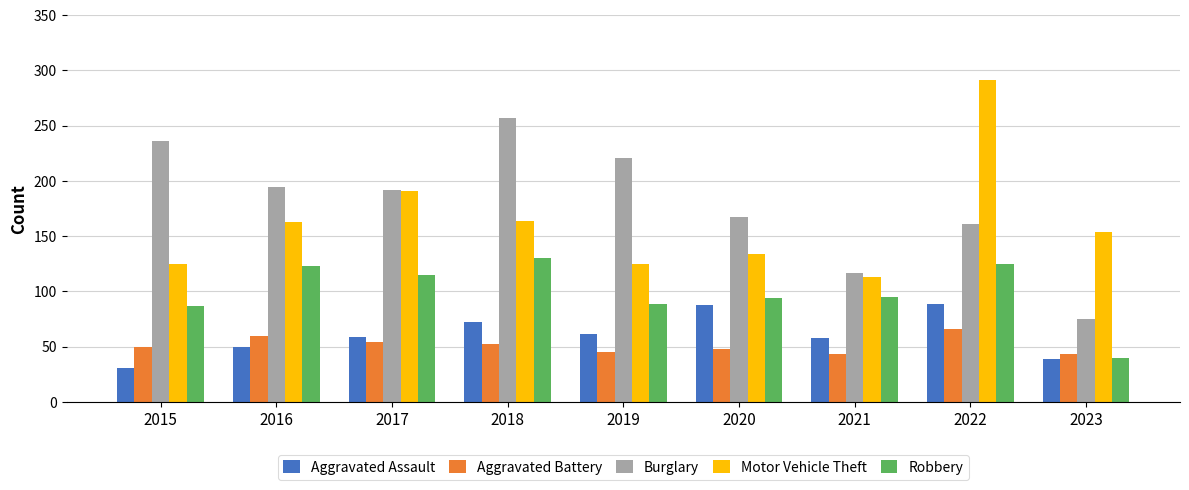

What is the difference between the maximum and second lowest values in the Burglary series?

140